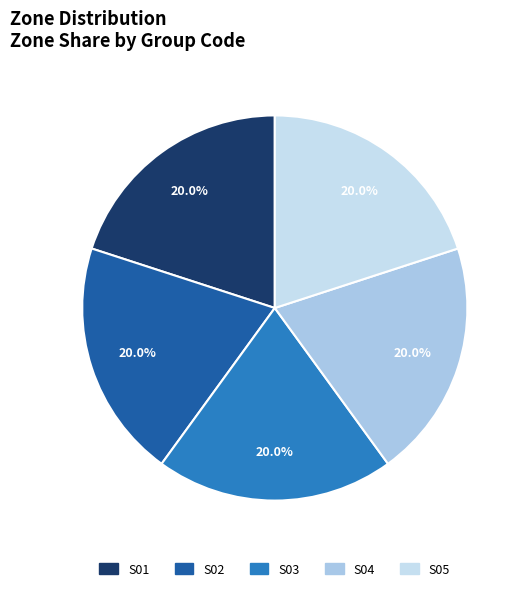

How many slices are in this pie chart?

5